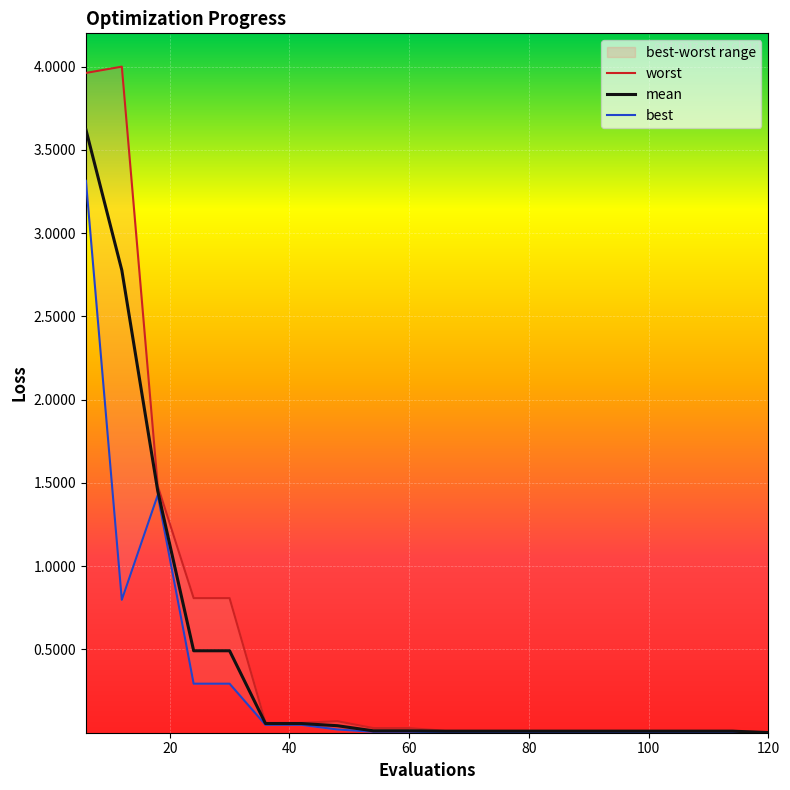

How many lines are shown in the chart?

3